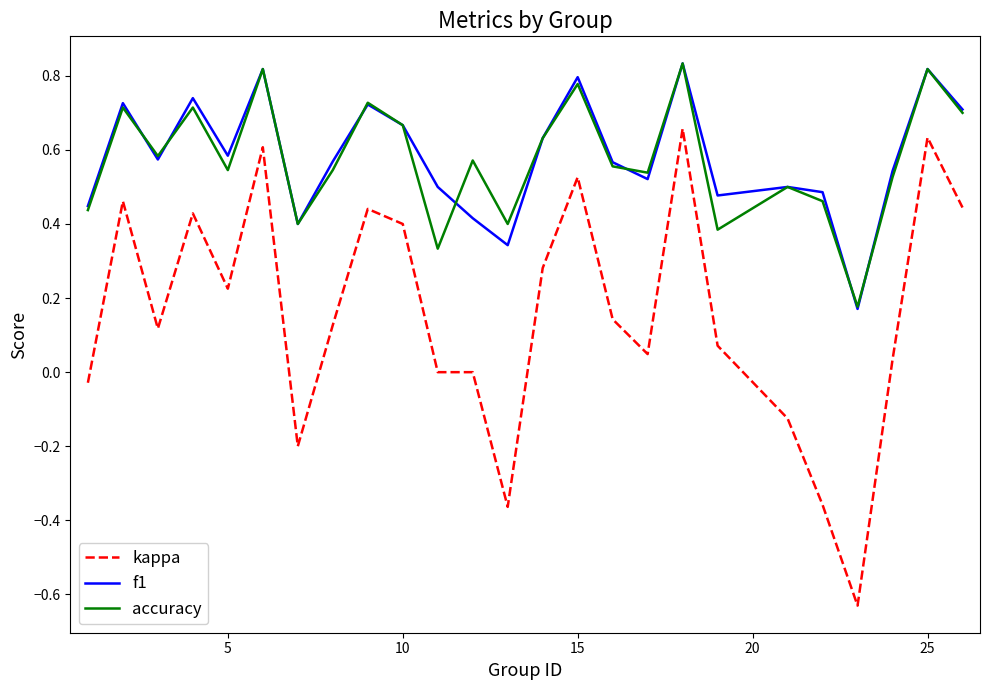

Which series has the widest spread of values?

kappa